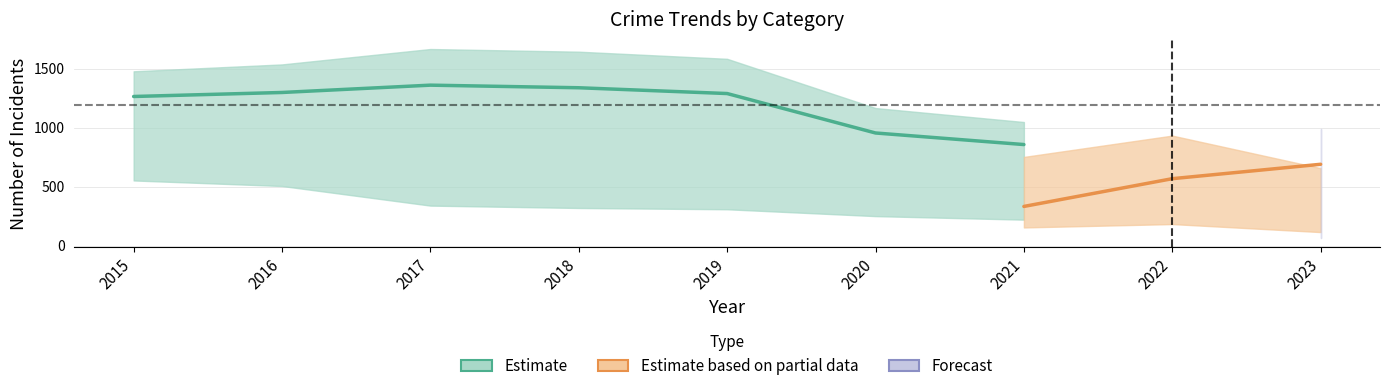

Which label corresponds to the smallest value in the chart?

2023